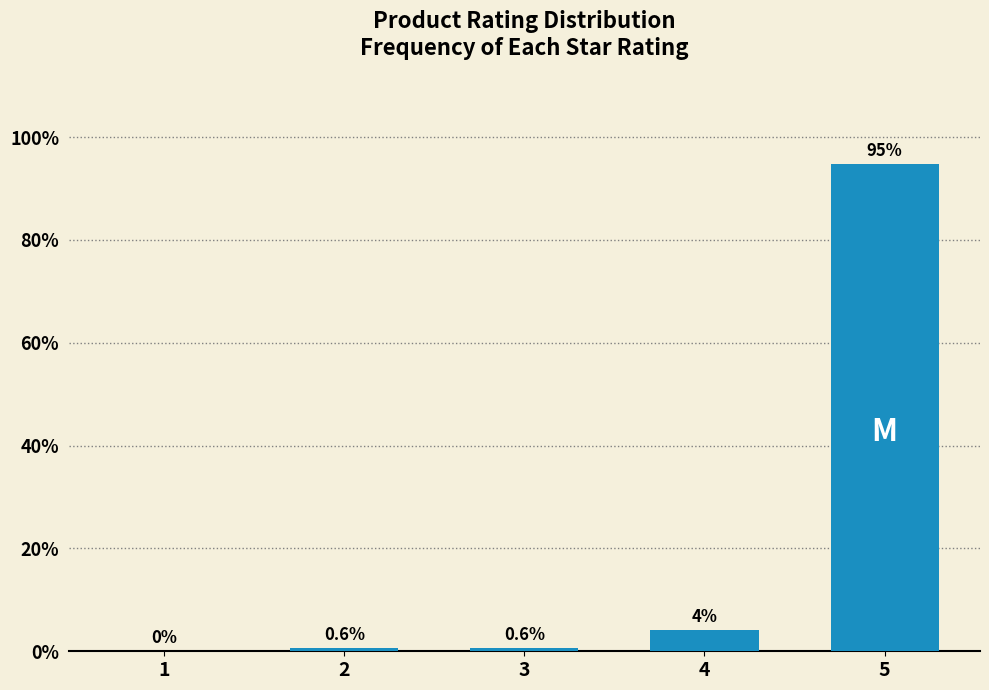

Which has a higher value, 5 or 4?

5